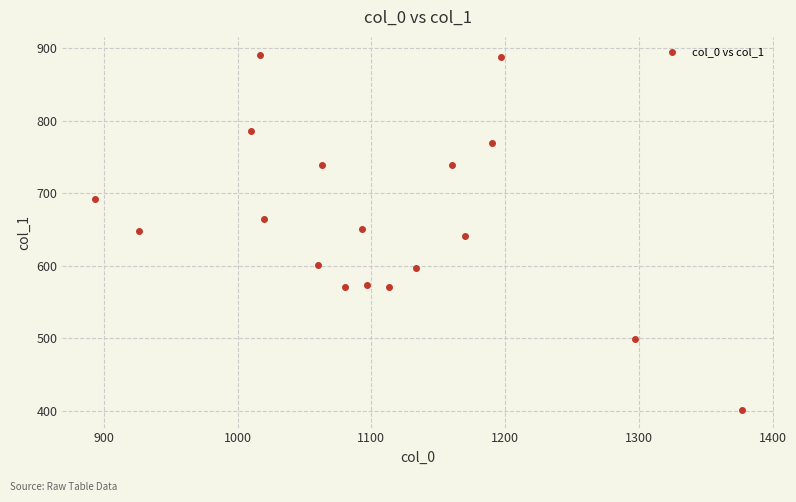

What is the range of Y values (max minus min)?

489.4